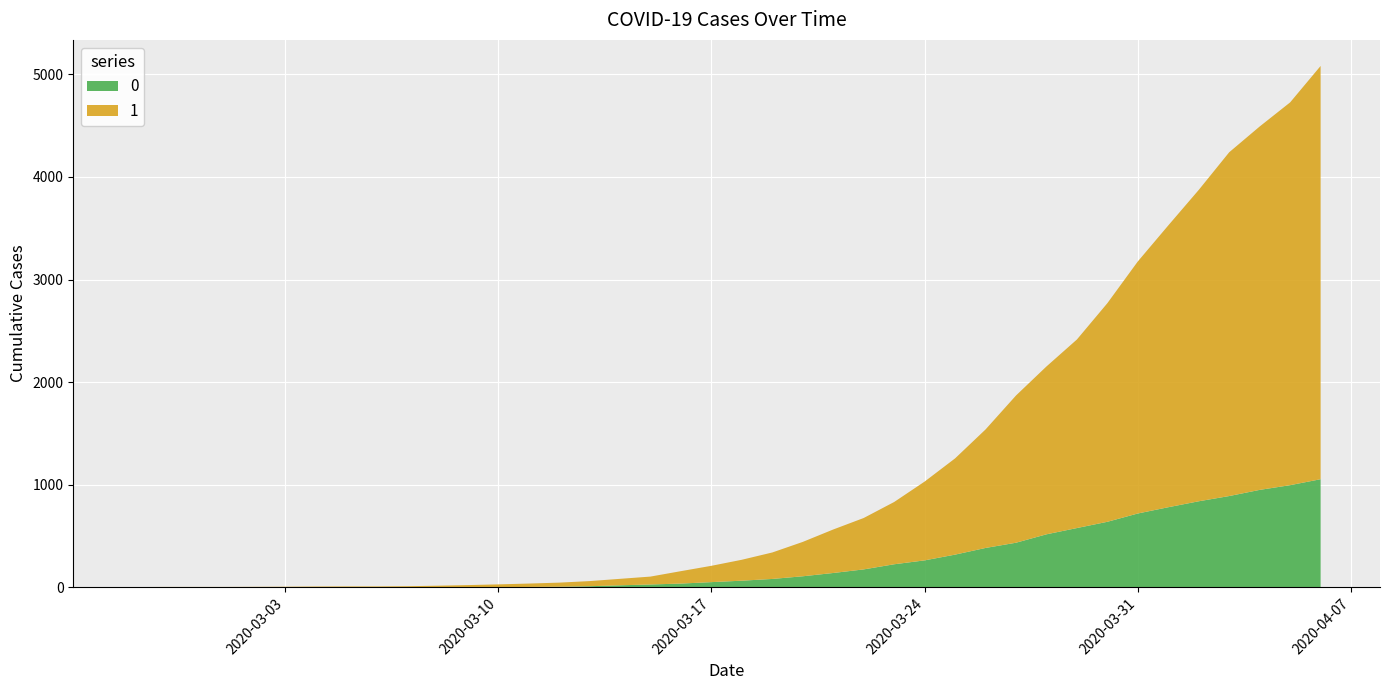

Reading left to right, list all the values displayed in this chart.

0: 0	0	0	0	0	0	0	0	0	1	2	2	2	4	6	11	20	28	37	51	65	82	108	140	175	225	263	319	384	435	517	578	639	720	781	839	890	950	996	1054
1: 3	4	4	4	5	6	8	9	9	10	14	20	27	33	40	50	63	77	121	159	204	258	335	424	501	607	768	938	1155	1435	1636	1838	2131	2457	2747	3035	3351	3542	3731	4028